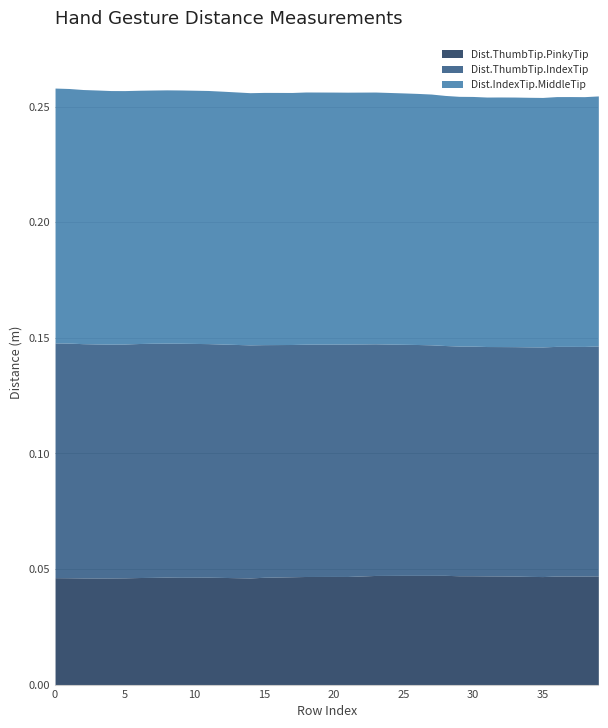

What is the minimum value for Dist.ThumbTip.IndexTip?

0.1